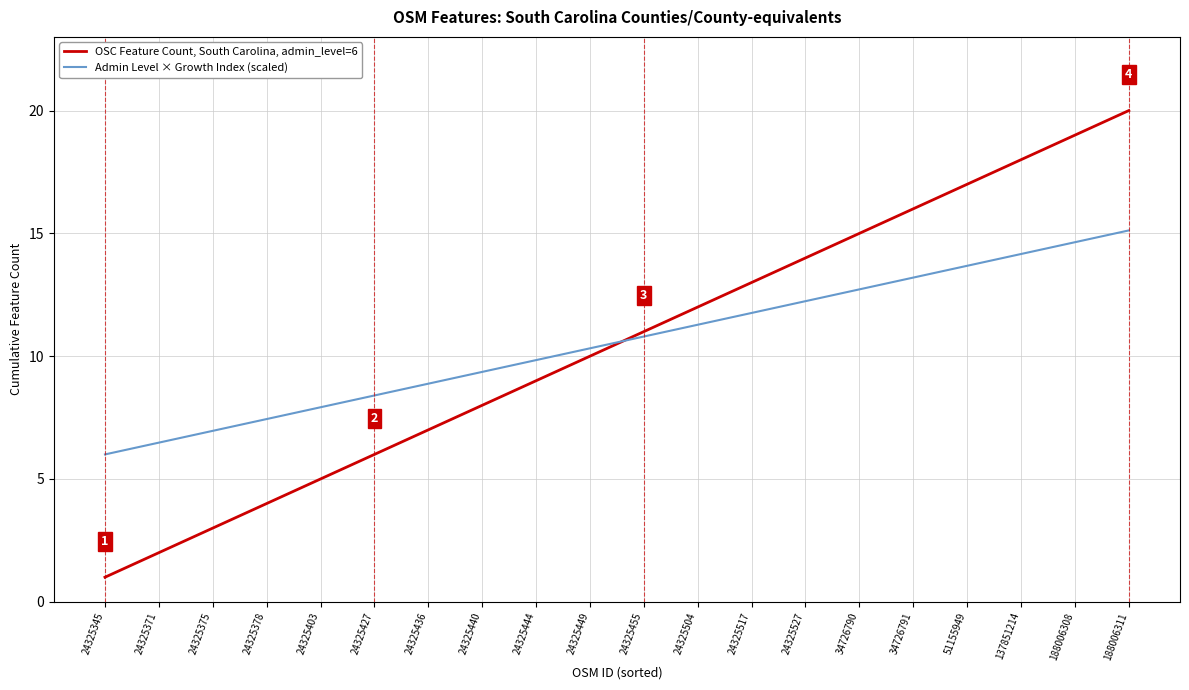

At which label does Admin Level × Growth Index (scaled) reach its peak?

188006311